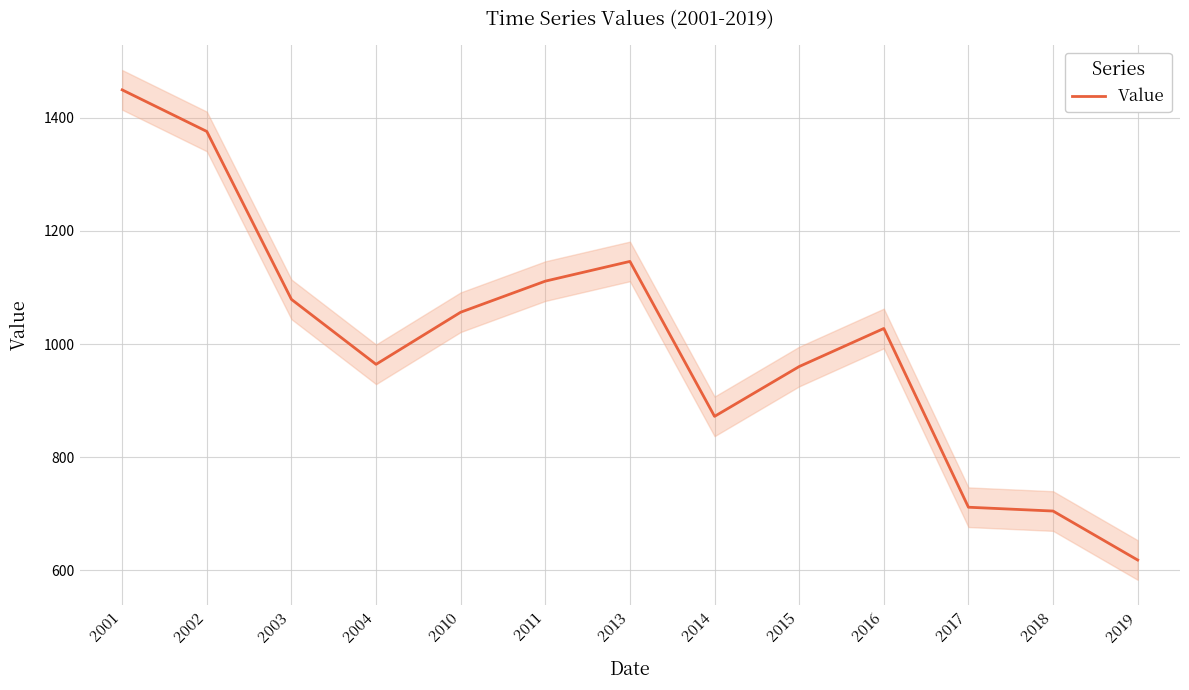

What is the approximate value at 2018?

705.0